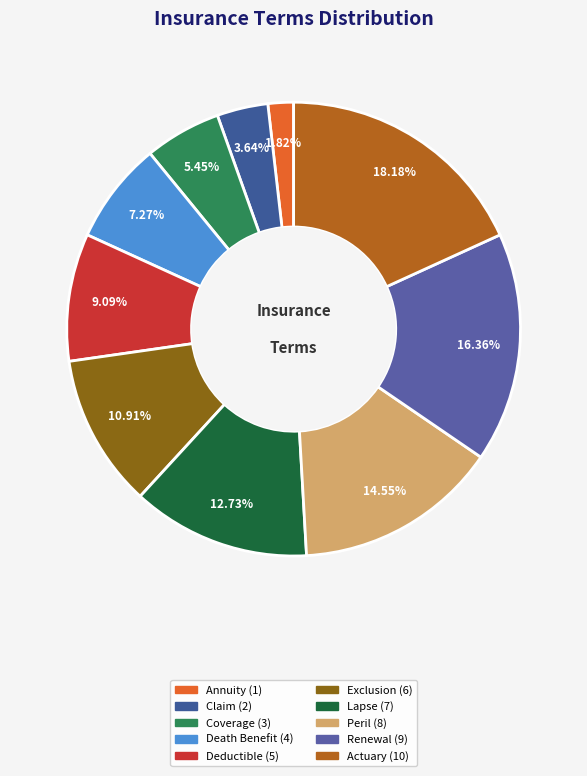

Rank the categories by value from lowest to highest.

Annuity, Claim, Coverage, Death Benefit, Deductible, Exclusion, Lapse, Peril, Renewal, Actuary